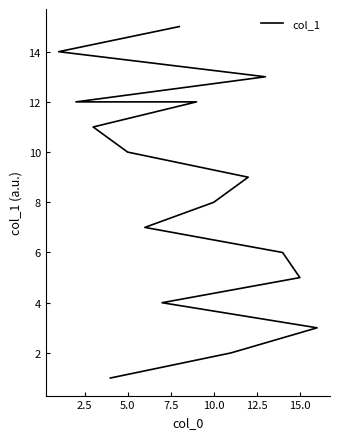

What is the minimum value shown in the chart?

1